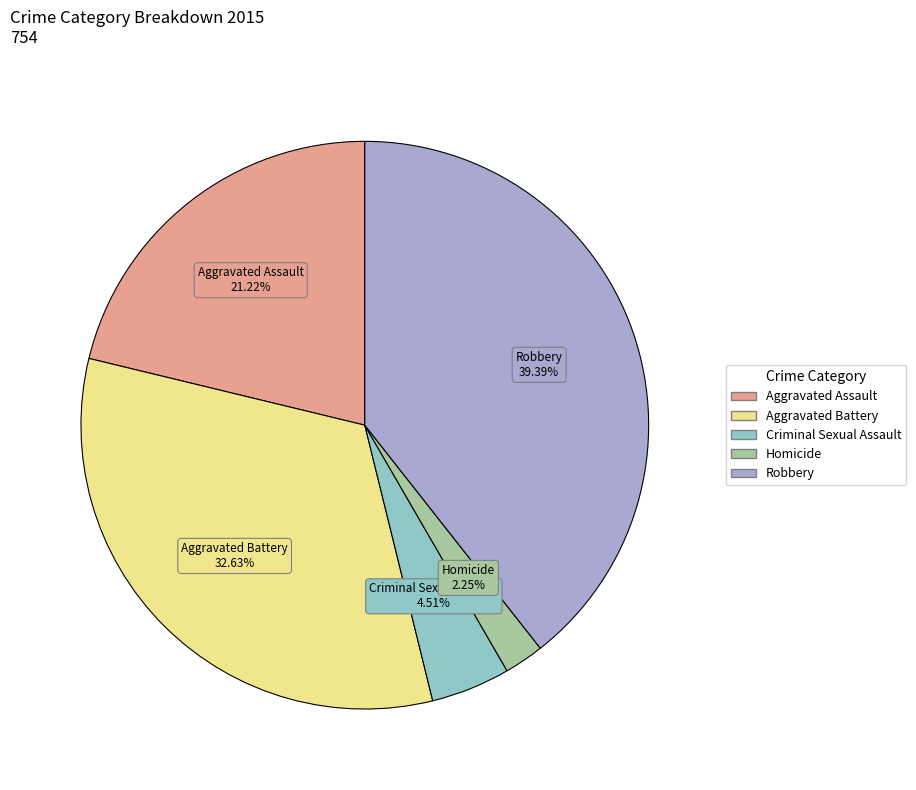

What percentage is the Aggravated Assault slice, to the nearest percent?

21%